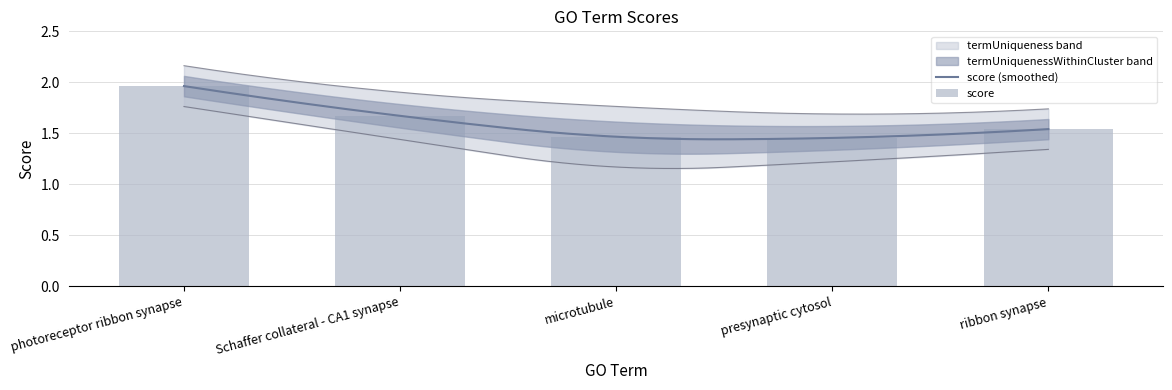

What is the label of the 5th bar from the right?

photoreceptor ribbon synapse